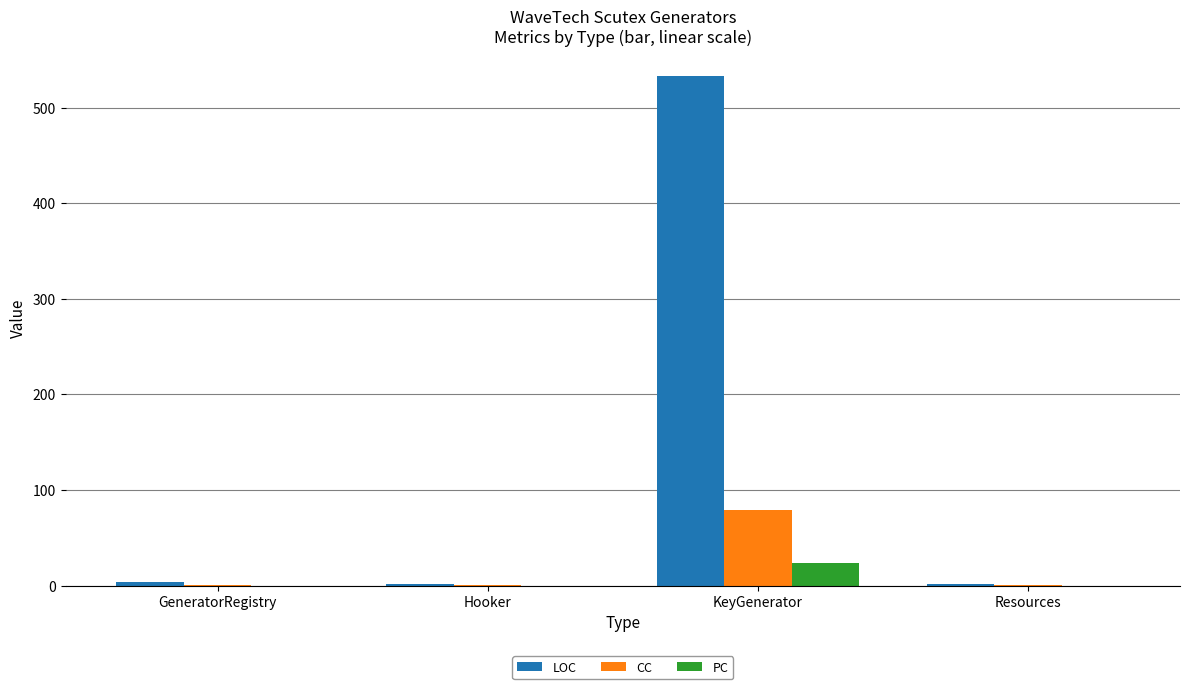

True or false: CC has a value of 115 at KeyGenerator.

False